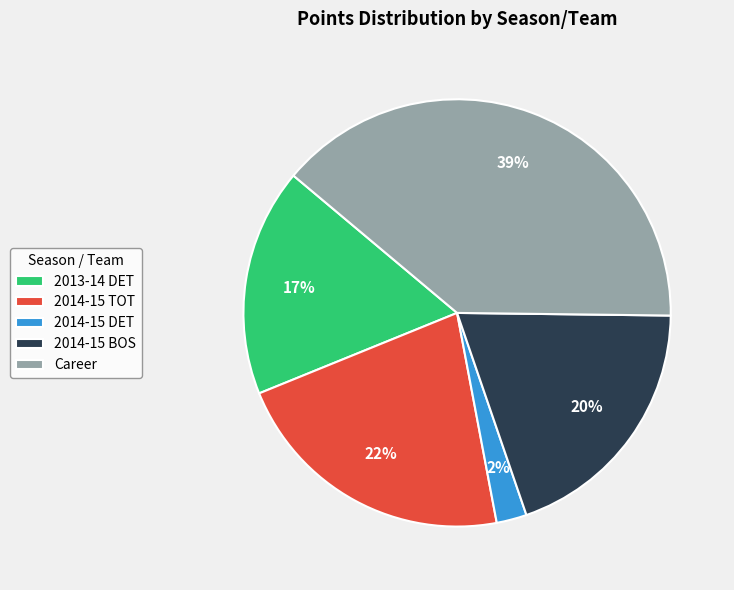

How many segments does this pie chart have?

5